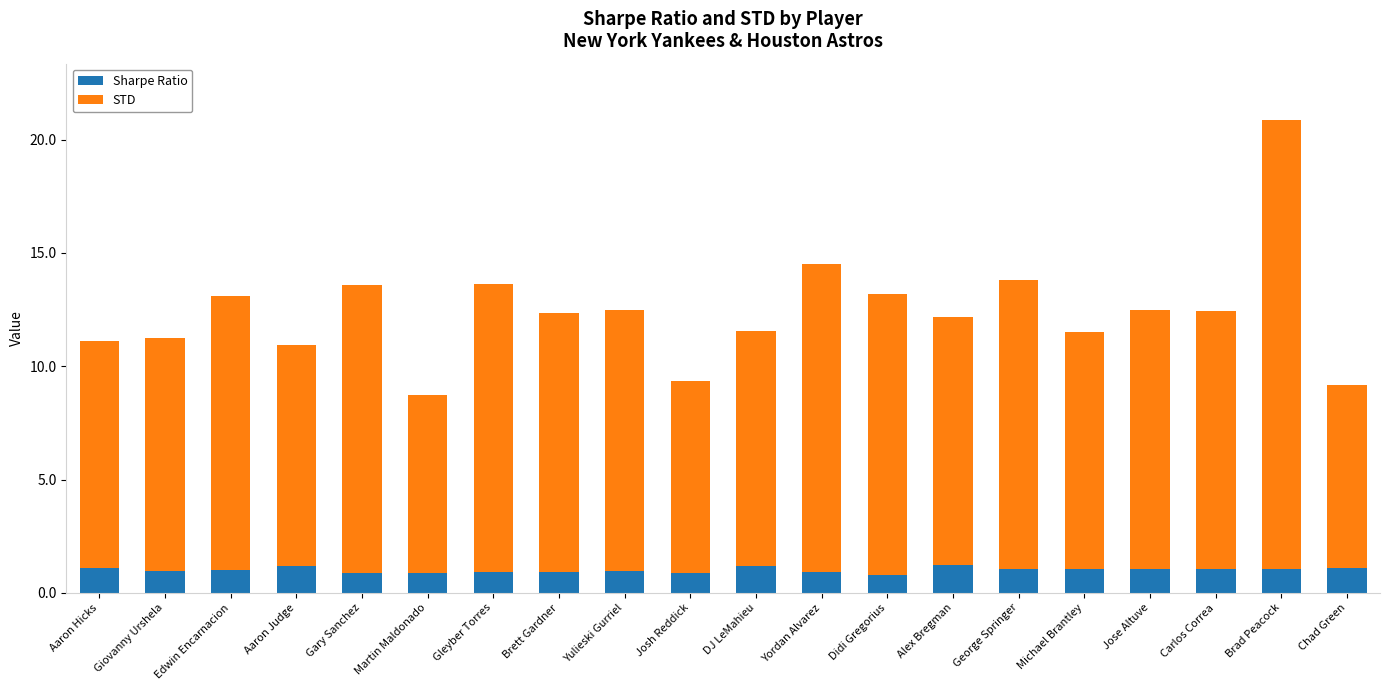

The value of Sharpe Ratio at Michael Brantley is 1.0. True or false?

True